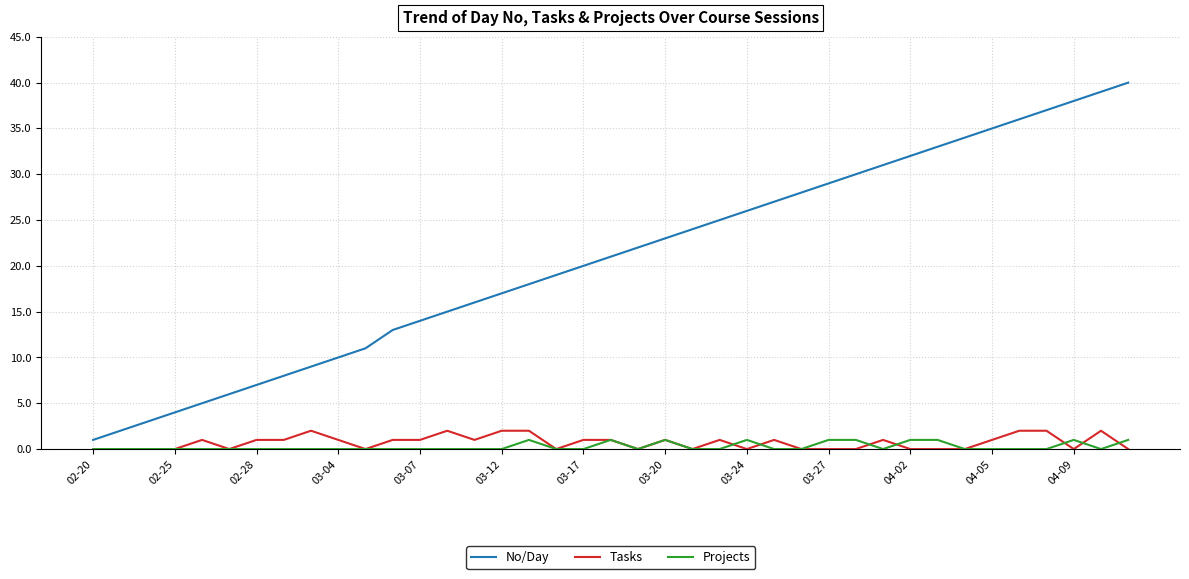

True or false: No/Day and Tasks intersect in this chart.

False